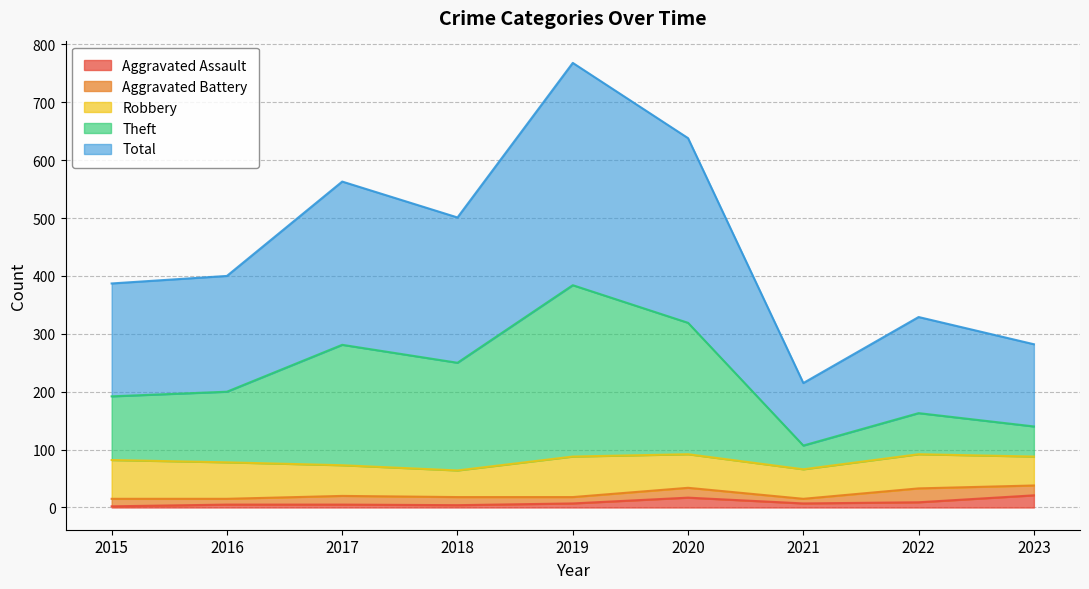

Between 2016 and 2023, which is larger?

2023